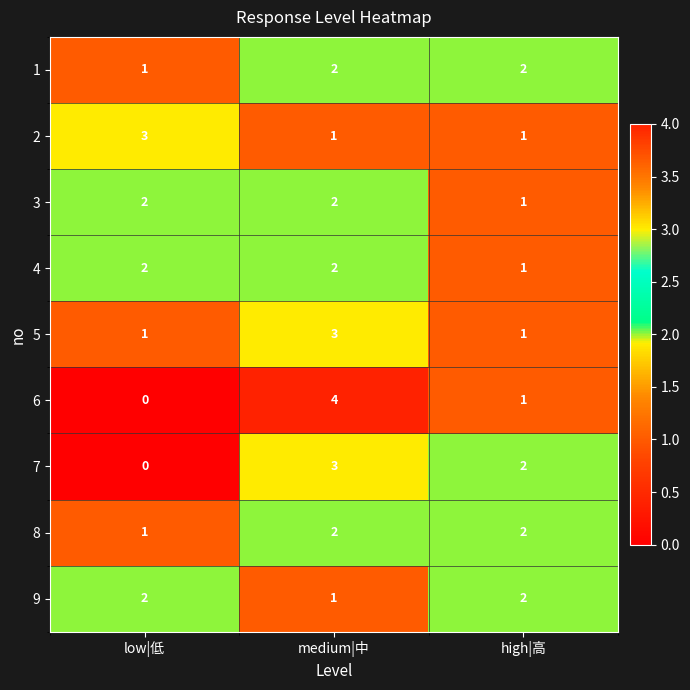

Is it true that 4 equals 2 at medium|中?

True